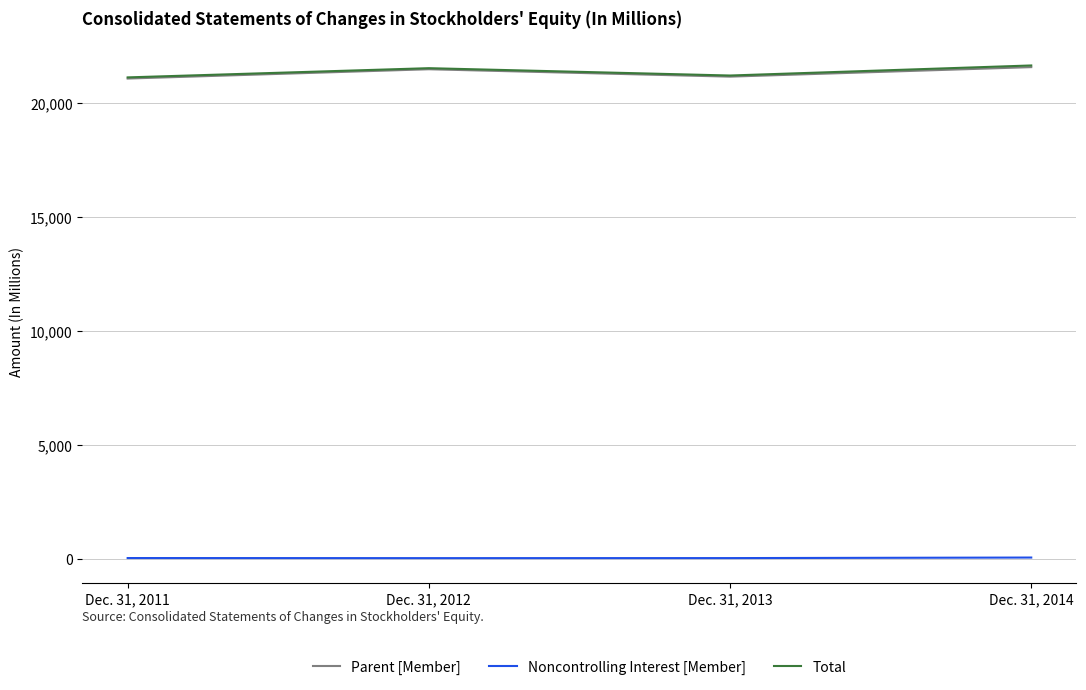

What is the difference between the highest and lowest values at Dec. 31, 2014?

21579